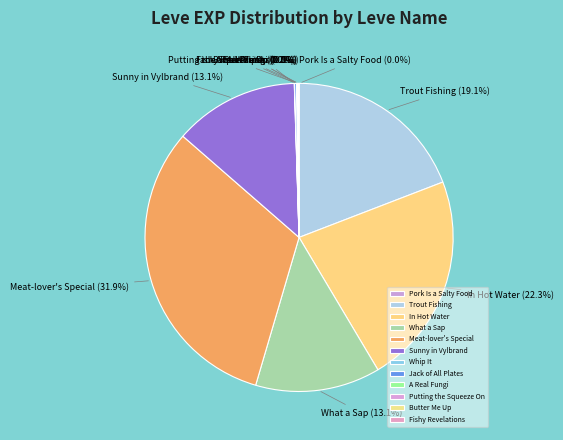

What is the ratio of the value at Sunny in Vylbrand to the value at What a Sap?

1.0